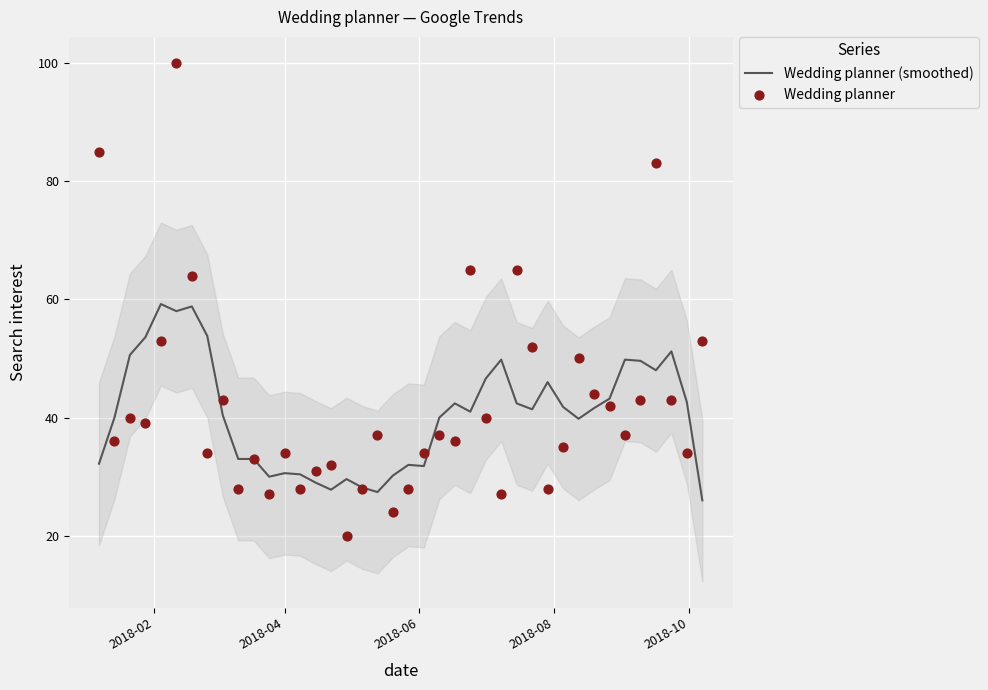

What is the maximum value for Wedding planner (smoothed)?

59.2